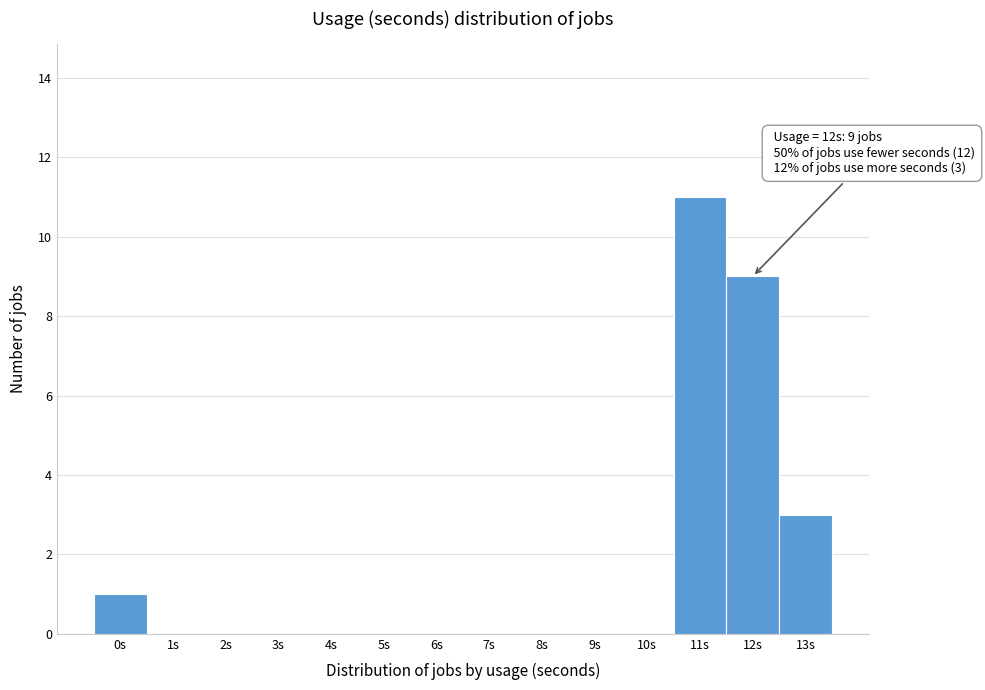

Which range on the x-axis has the tallest bar?

10.5 to 11.5